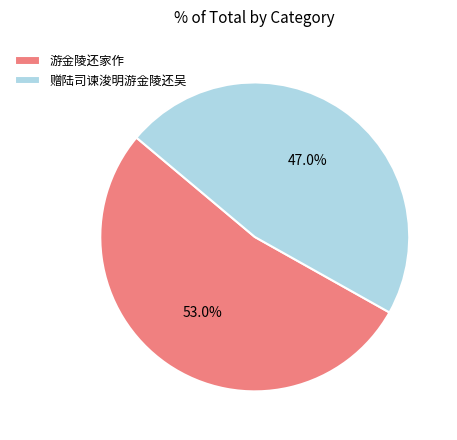

Count the number of slices in the pie.

2